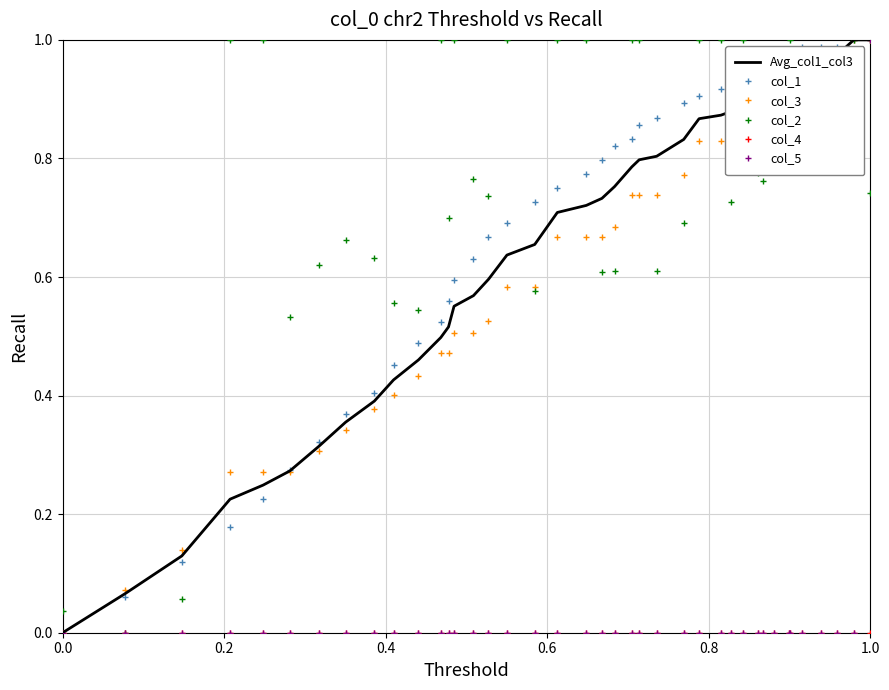

True or false: col_5 has more than 2 points higher than both neighbors.

False